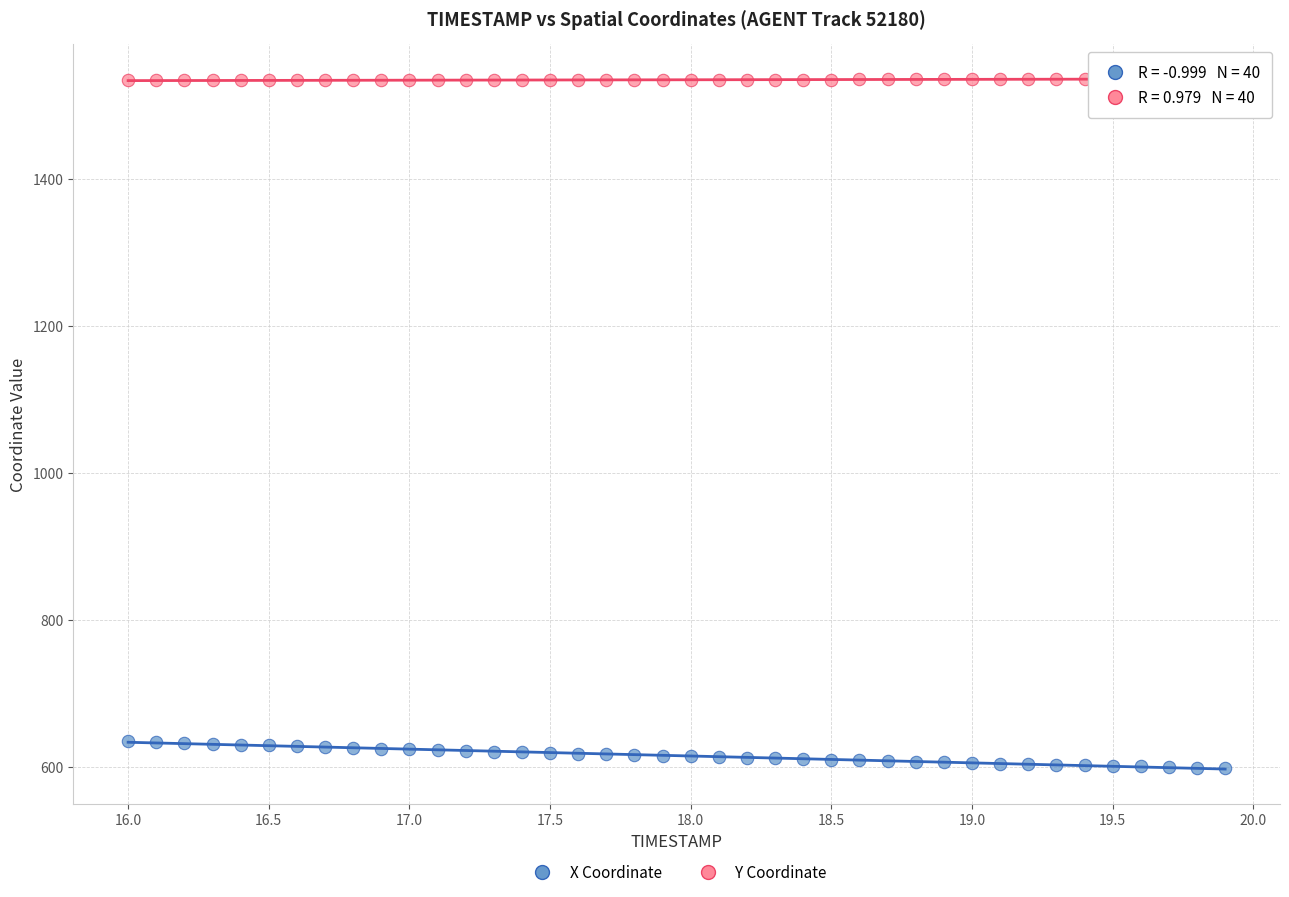

Across all data points, what is the range of Y values (max minus min)?

937.2